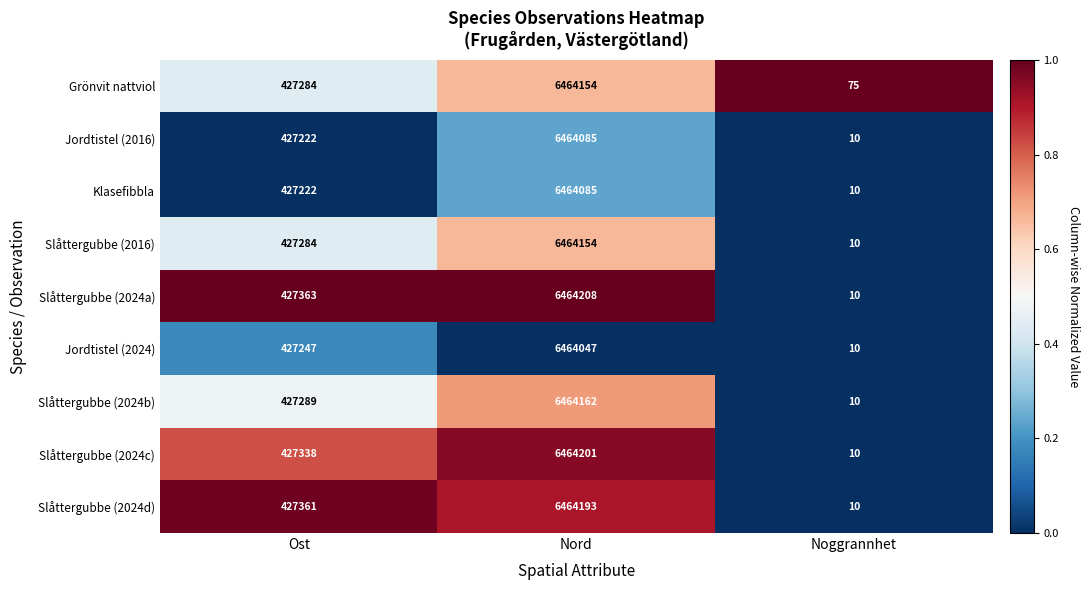

Which series has the largest total across all categories?

Slåttergubbe (2024a)